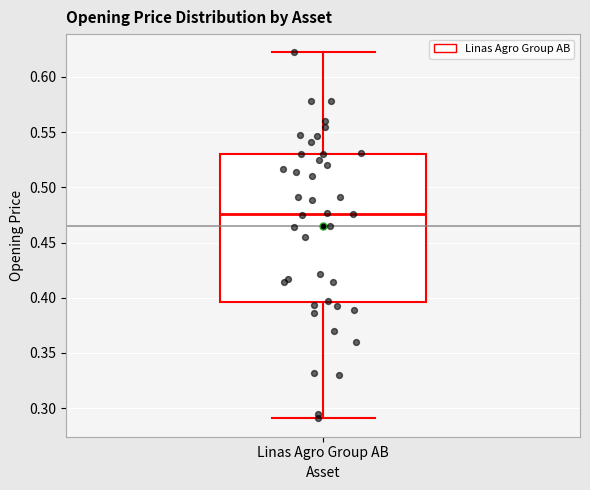

Transcribe this box plot: give where the median line is, the range the box spans, and where the two whiskers end, as read against the y-axis. The values are not printed on the chart, so give them approximately, as read against the axis.

median 0.475, box 0.395 to 0.530, whiskers 0.290 to 0.620